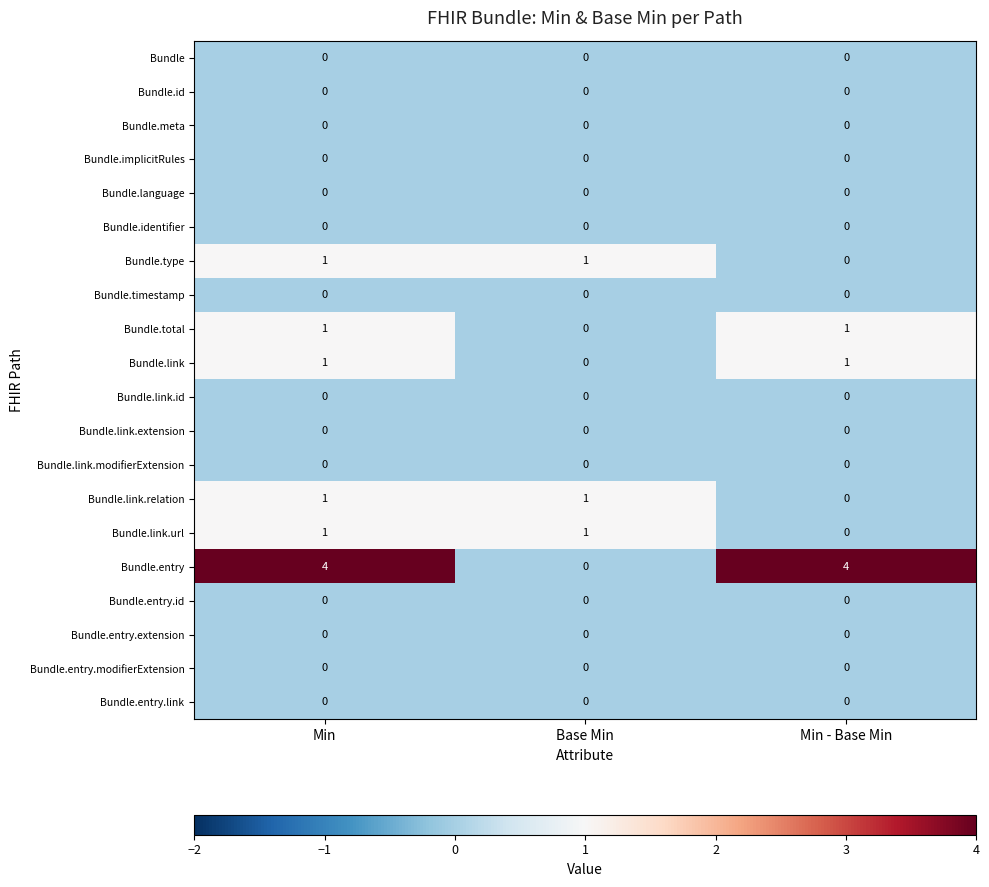

Is it true that Bundle.total equals 1 at Min?

True